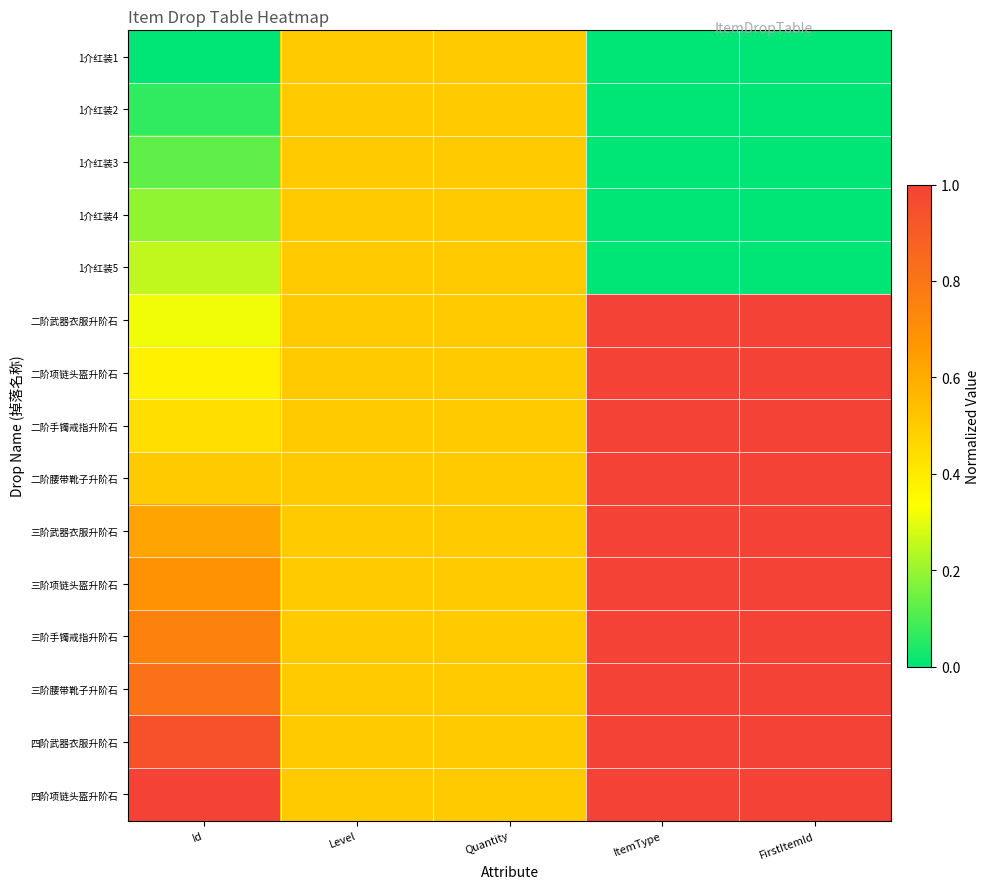

Which series has the largest total across all categories?

四阶项链头盔升阶石